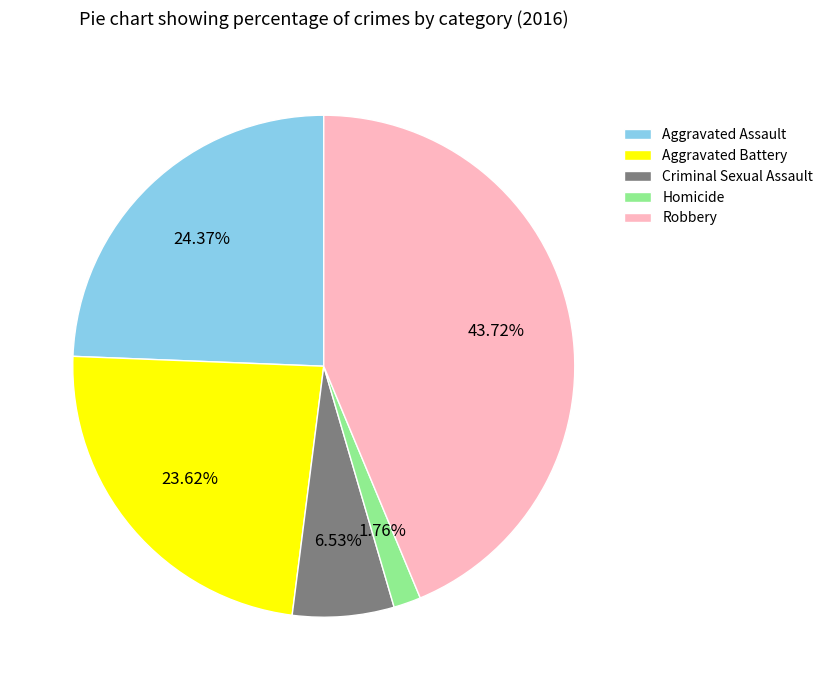

Which category has the smallest portion of the pie?

Homicide